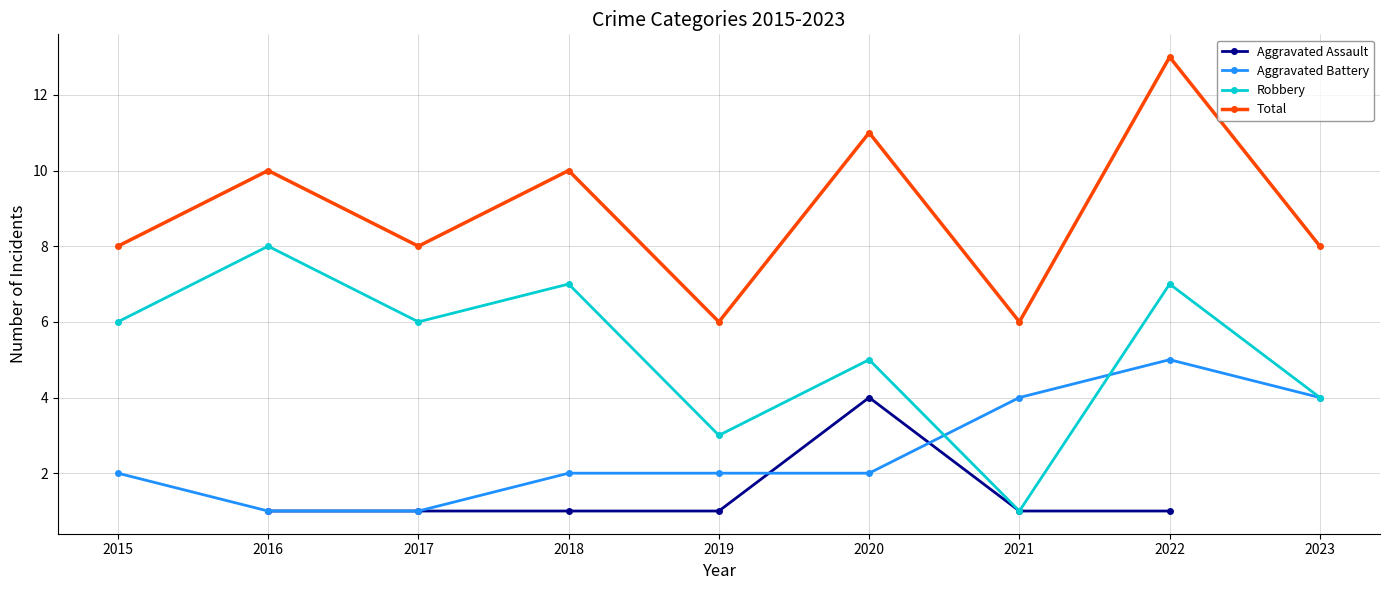

At which category is the sum across all series the highest?

2022